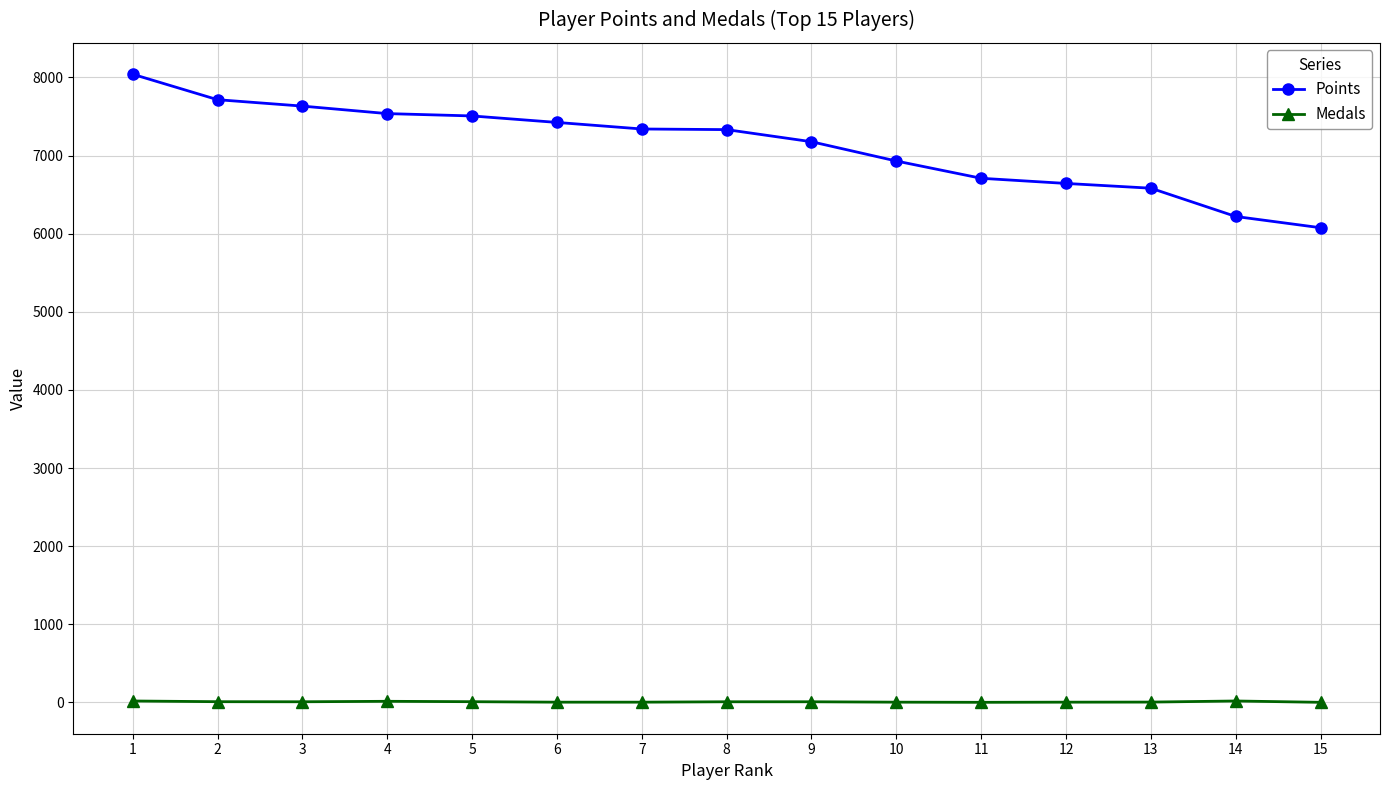

What is the maximum value shown in the chart?

8041